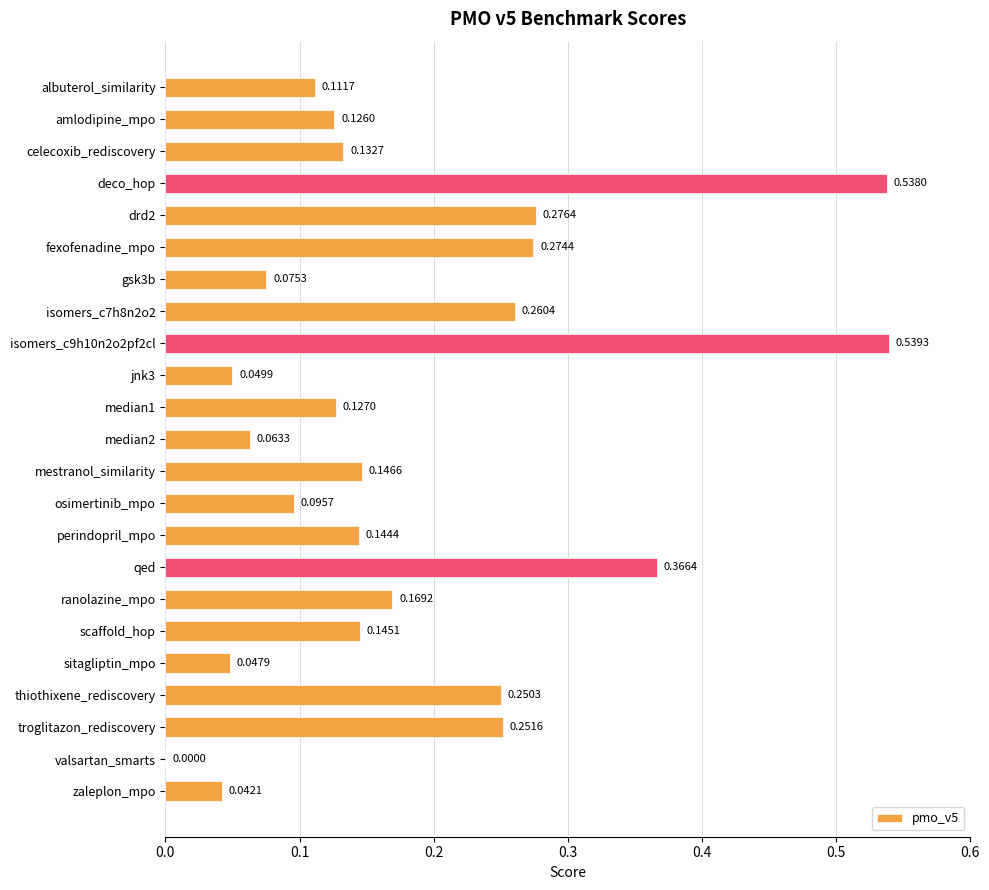

What is the sum of all values?

4.2